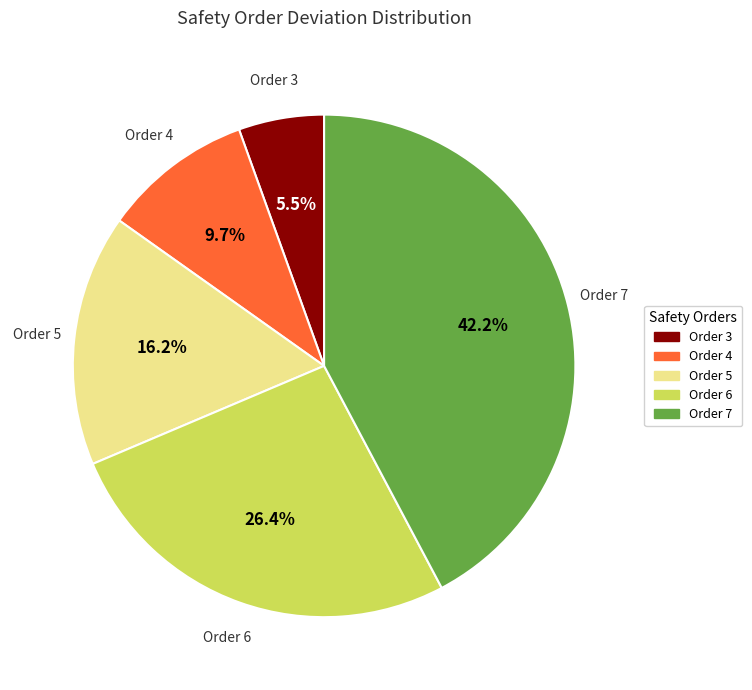

To the nearest percent, what is the average slice percentage?

20%